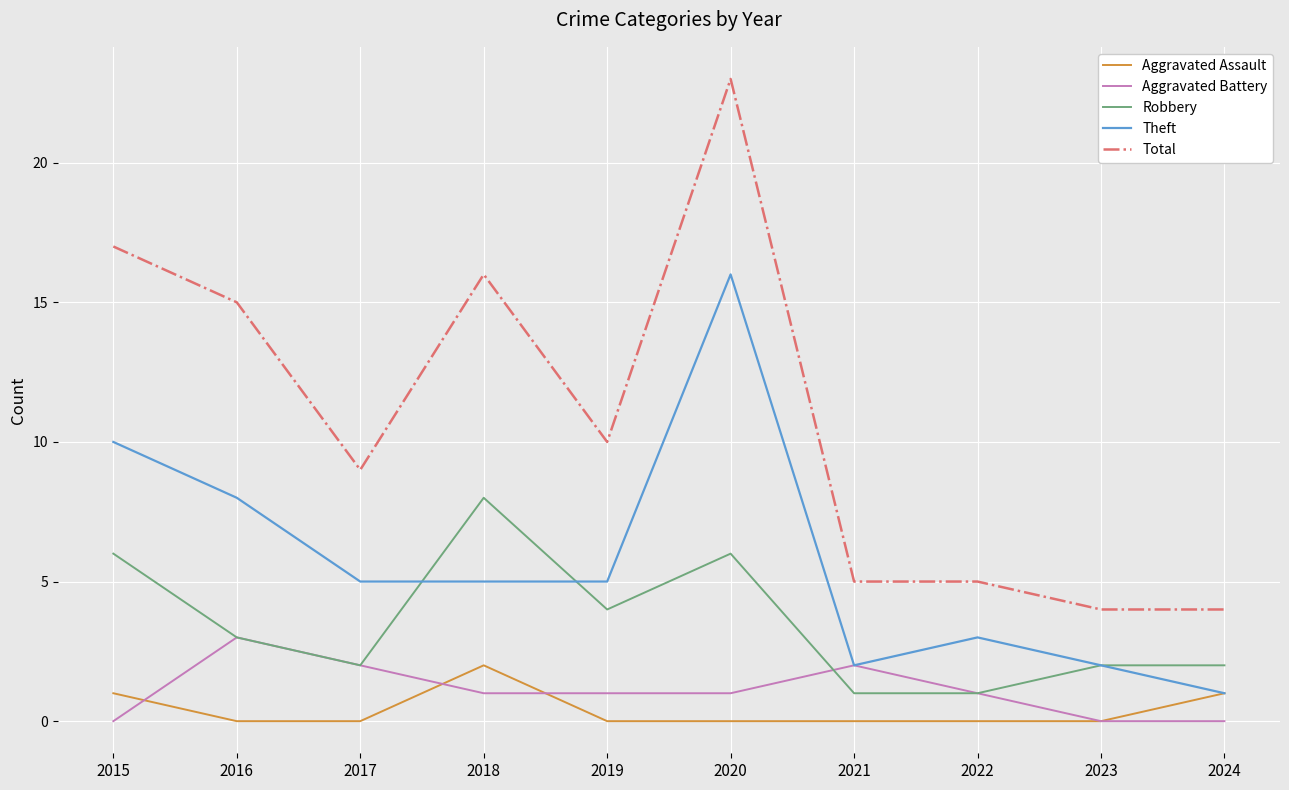

Which series has the largest total across all categories?

Total